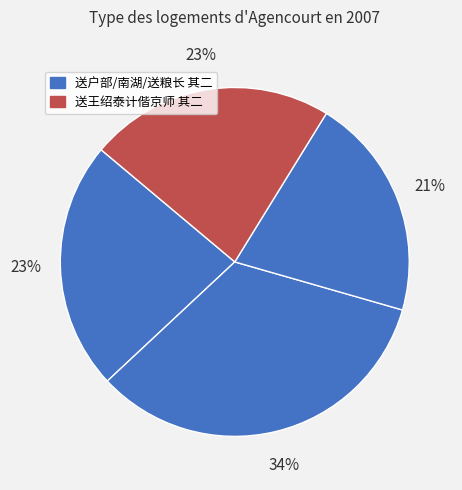

How many slices are in this pie chart?

4